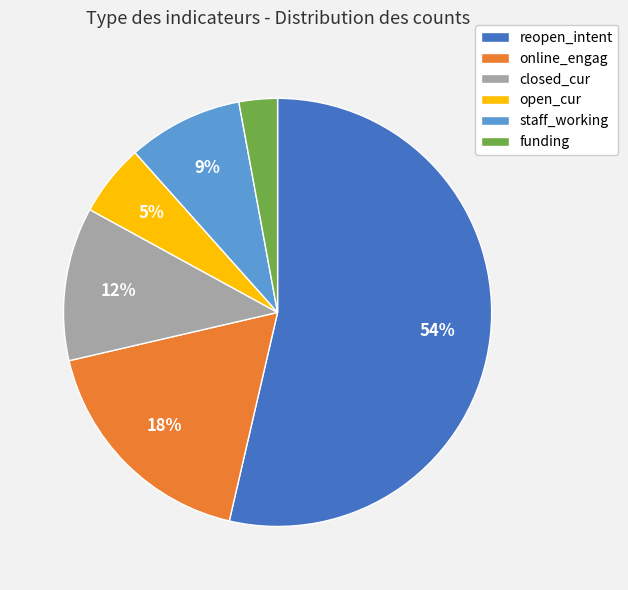

To the nearest percent, what portion does staff_working represent?

9%